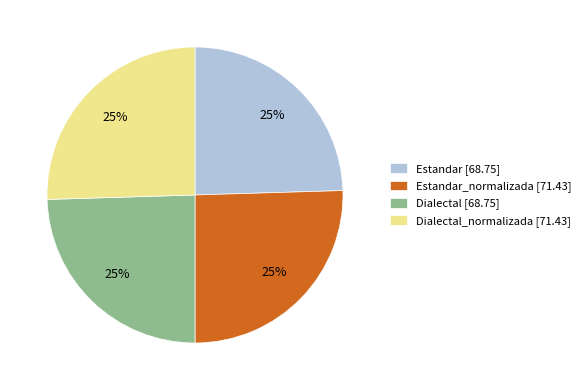

Is it true that Dialectal [68.75] is 25% of the pie?

True